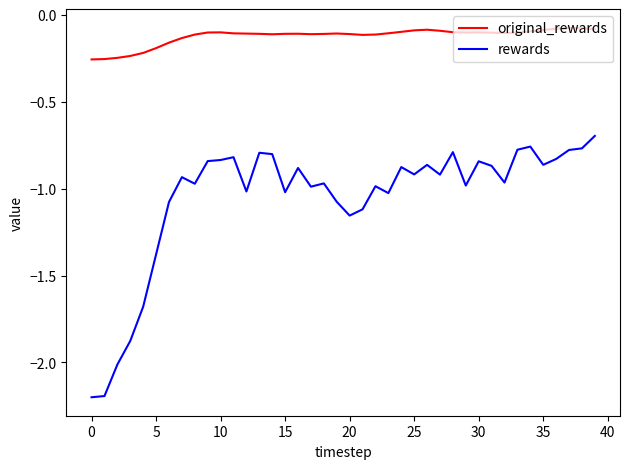

List the series in order of their peak value, lowest first.

rewards, original_rewards